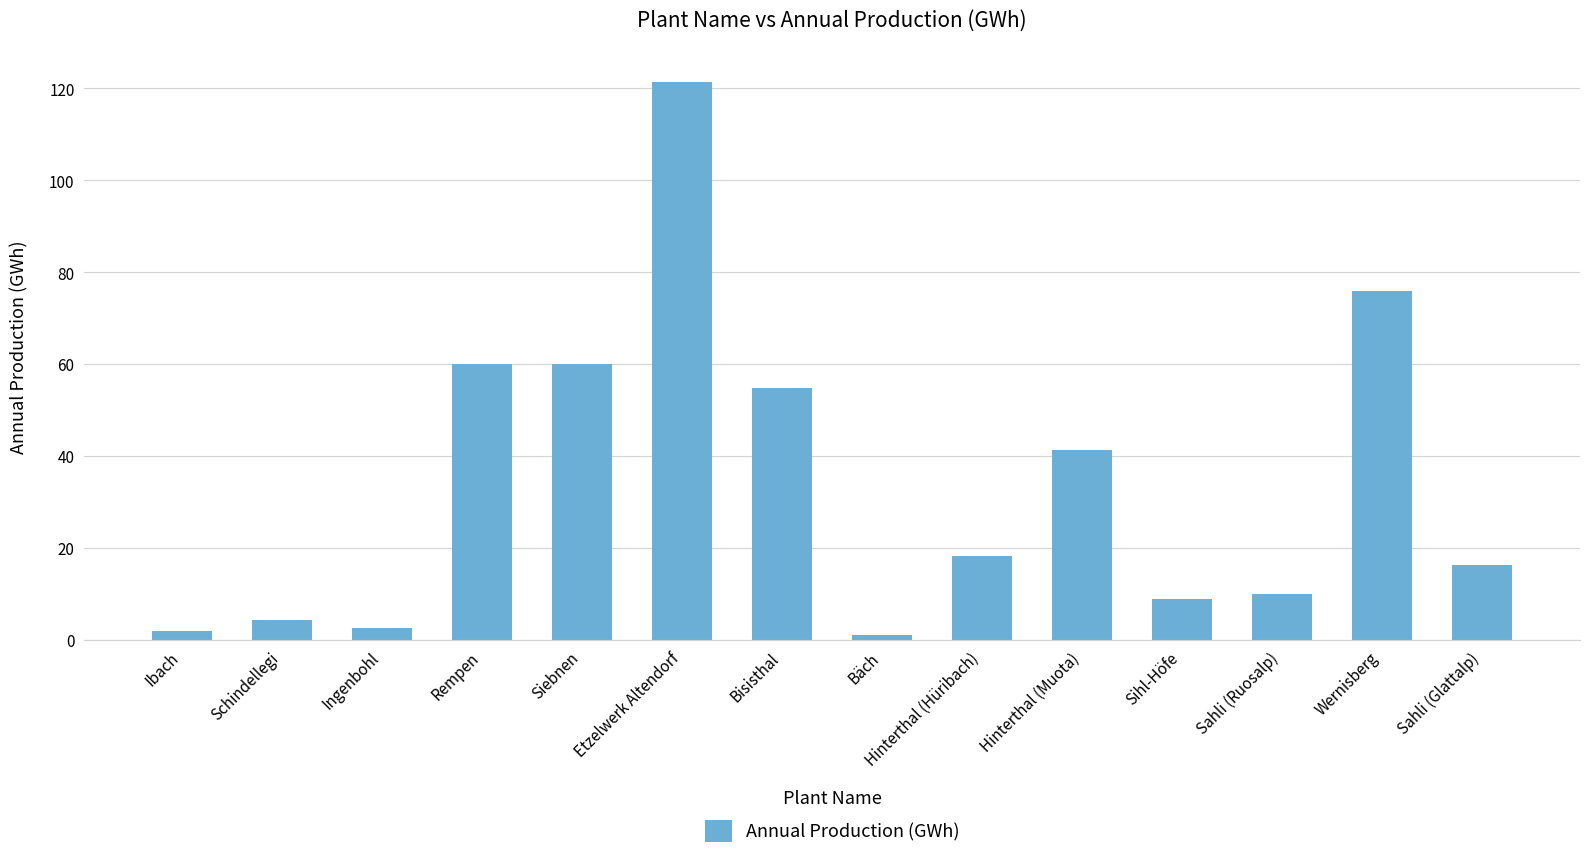

Approximately how many times larger is the value at Sahli (Ruosalp) compared to Siebnen?

0.2